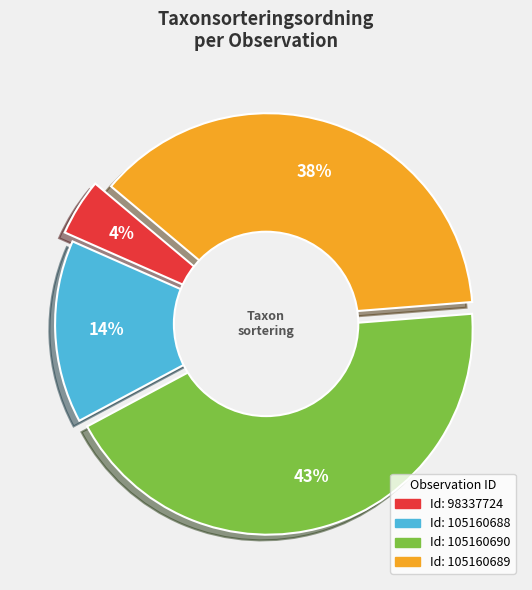

What percentage is the 98337724 slice, to the nearest percent?

4%